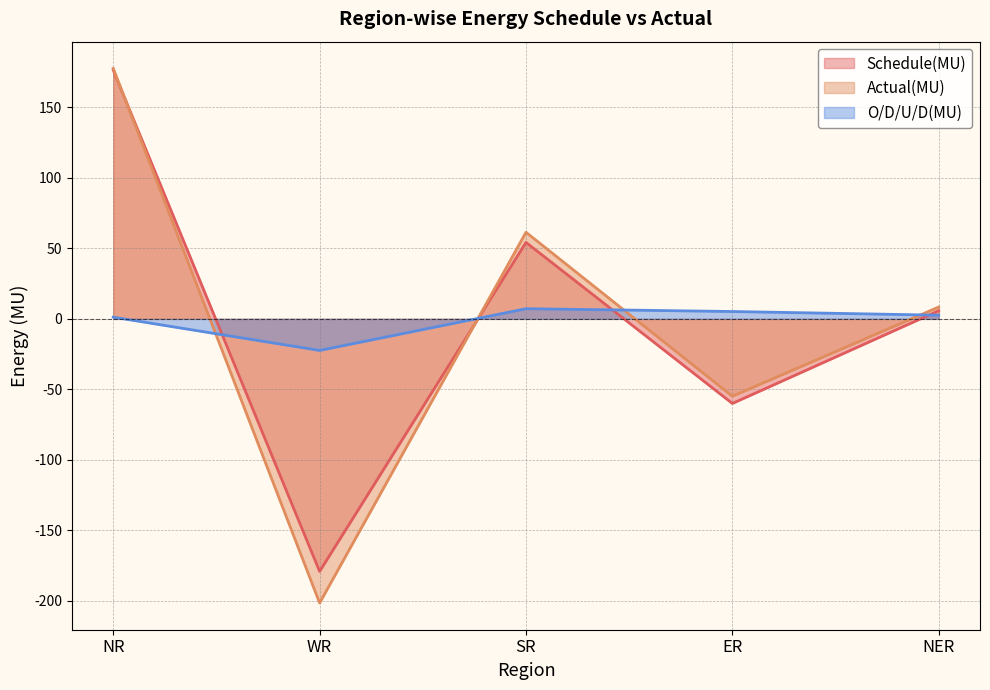

After their last crossing, which series has the higher values: Actual(MU) or Schedule(MU)?

Actual(MU)